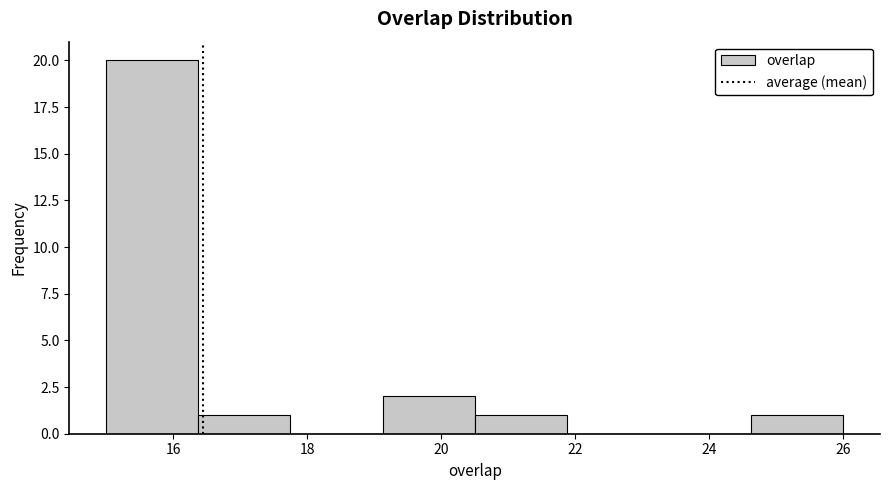

Which range on the x-axis has the tallest bar?

15.0 to 16.4